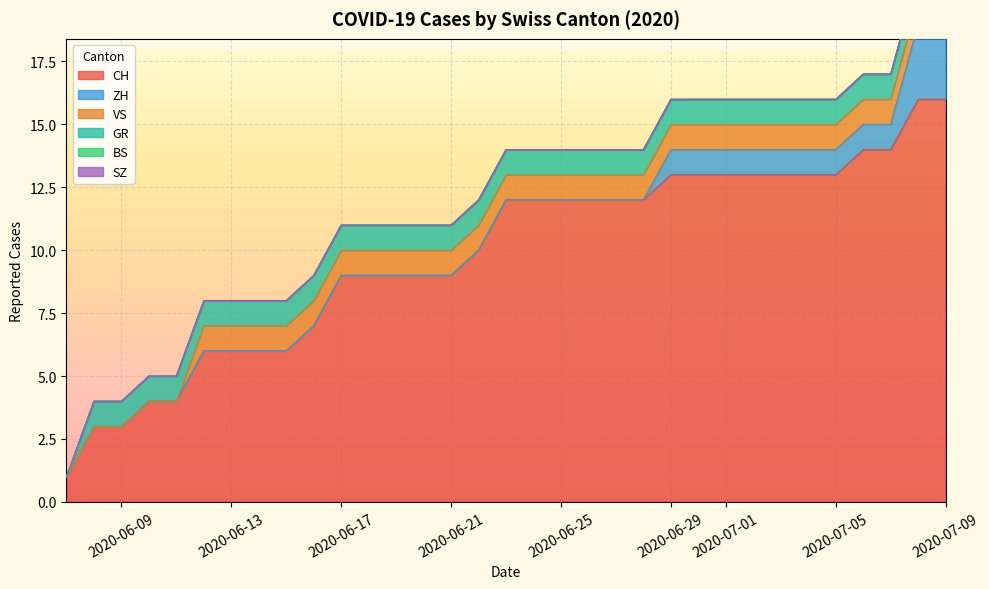

How many series are shown in this chart?

6